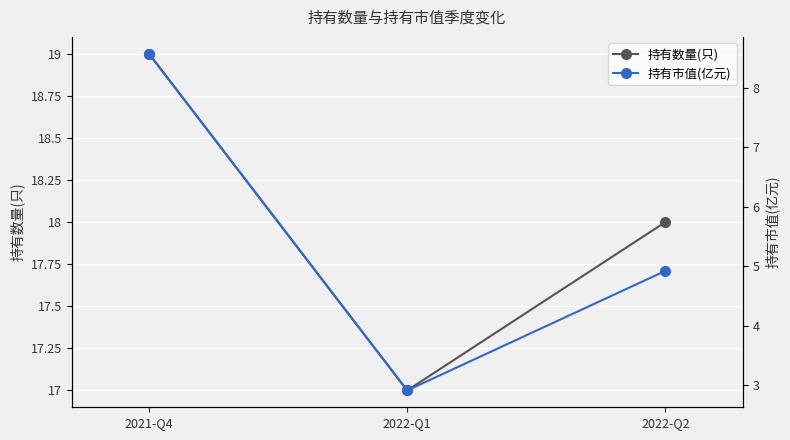

Reading right to left, transcribe all the data shown in this chart.

持有数量(只): 18.0	17.0	19.0
持有市值(亿元): 4.9	2.9	8.6